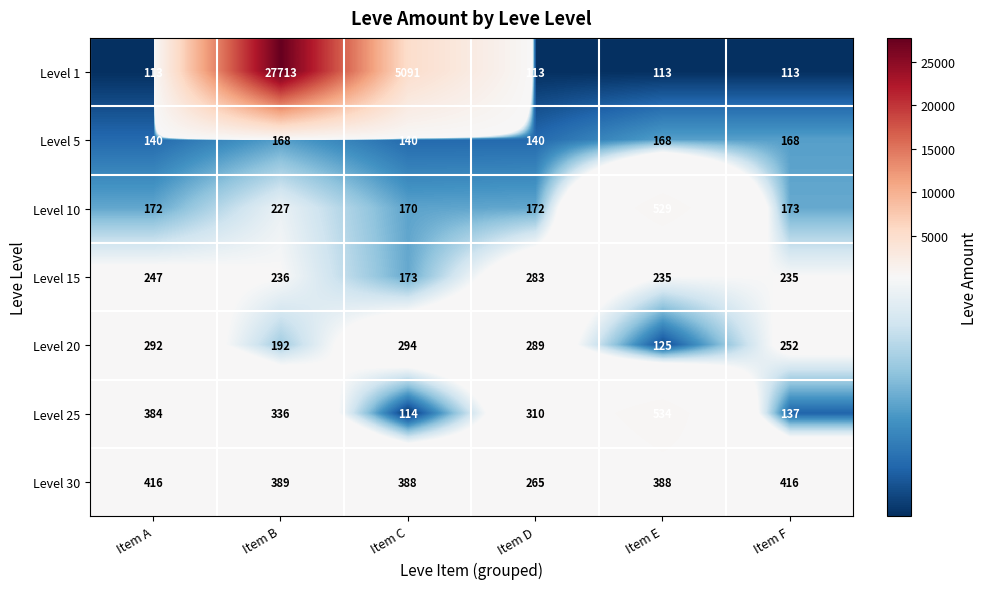

What is the difference between the highest and lowest values at Item A?

303